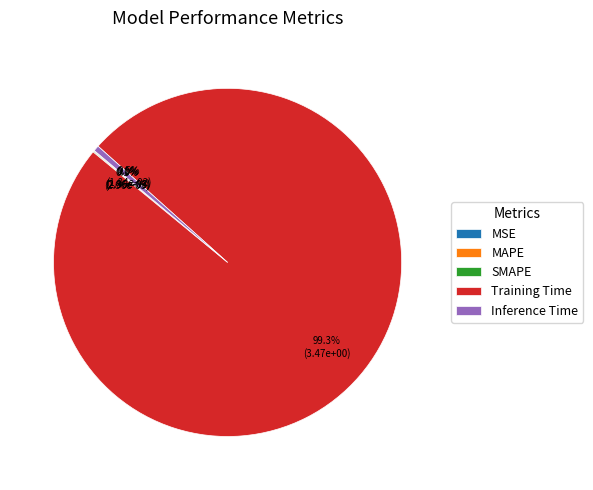

What portion of the pie excludes Training Time?

0.7%